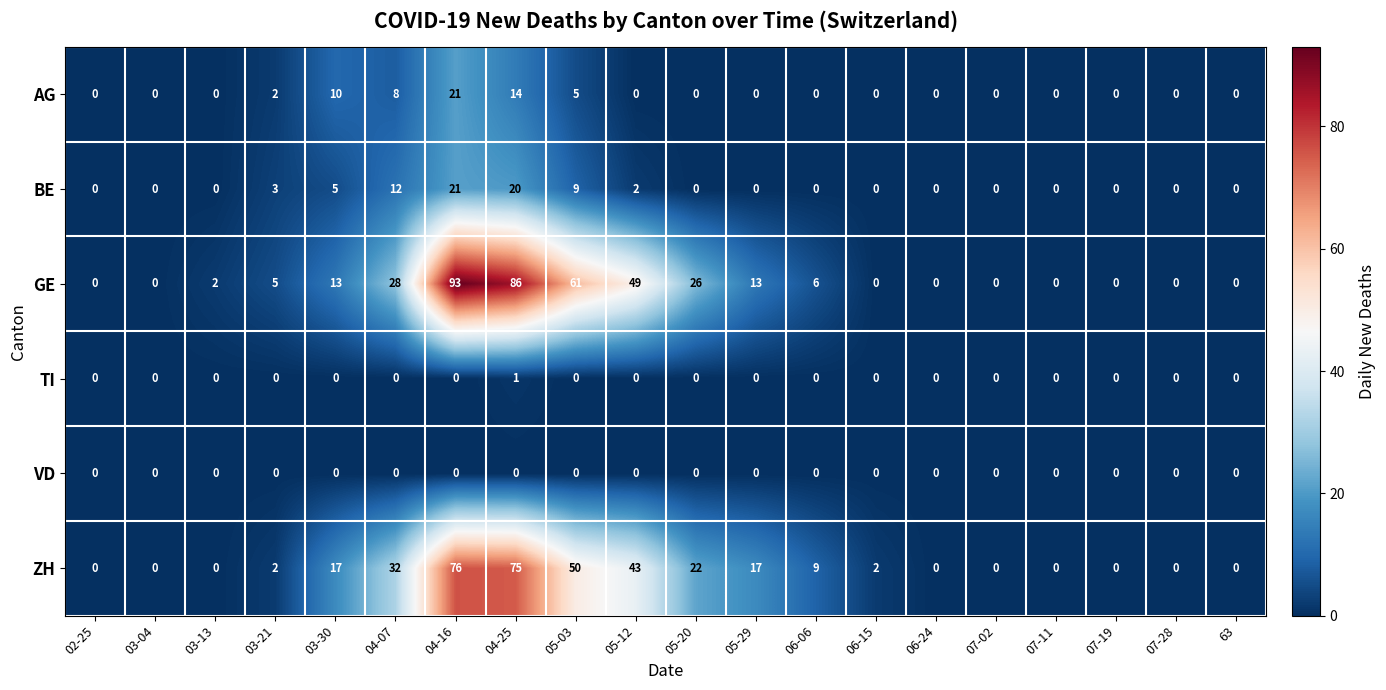

Is it true that GE equals -33 at 63?

False